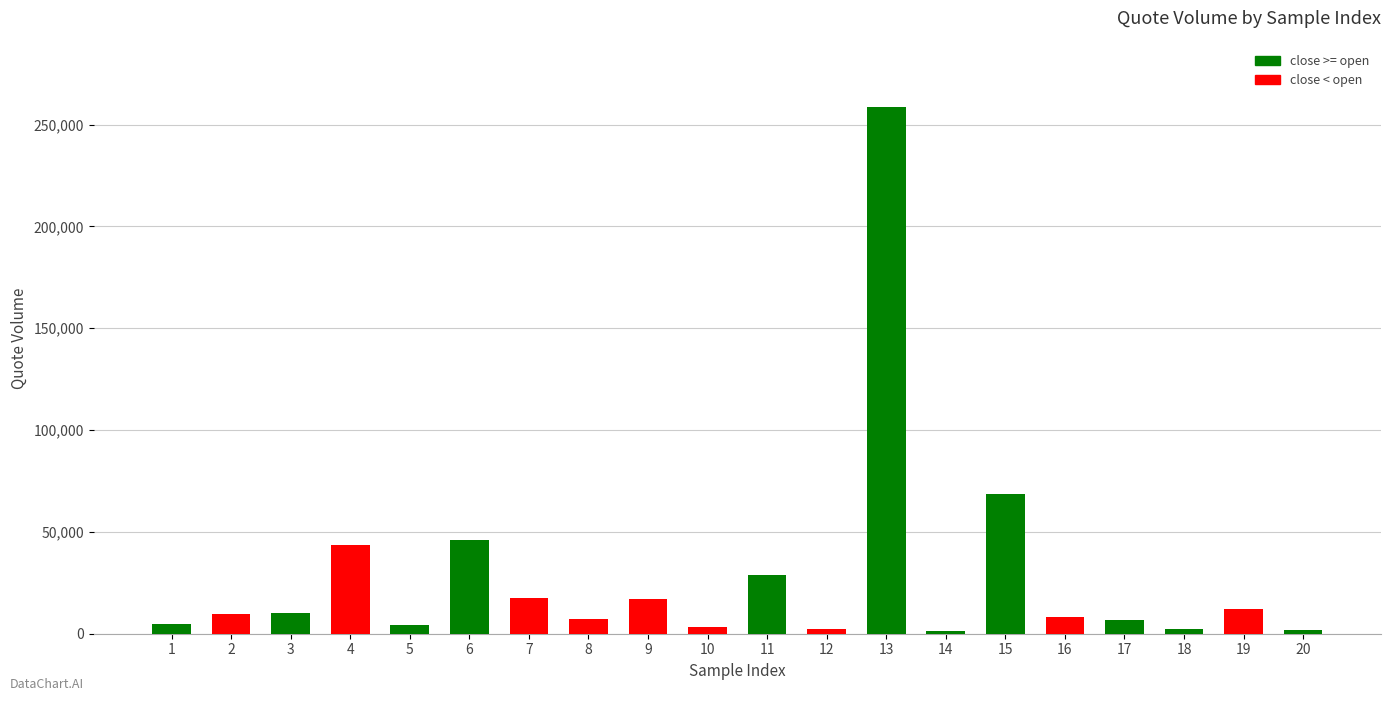

What is the maximum value shown in the chart?

258804.8